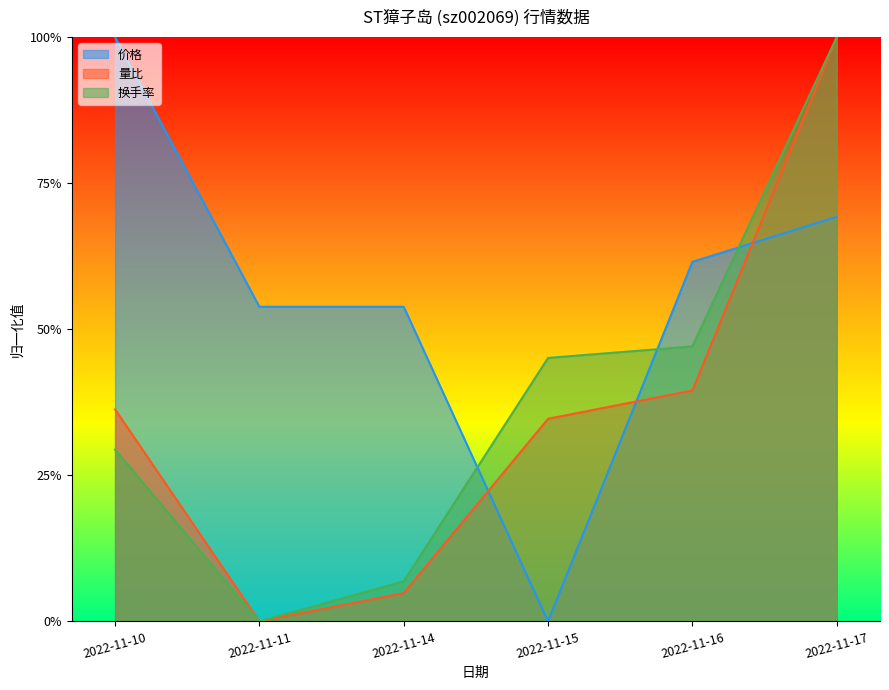

Reading left to right, transcribe all the data shown in this chart.

成交额(万元): 0.3	0.0	0.1	0.5	0.5	1.0
量比: 0.4	0.0	0.0	0.3	0.4	1.0
价格: 1.0	0.5	0.5	0.0	0.6	0.7